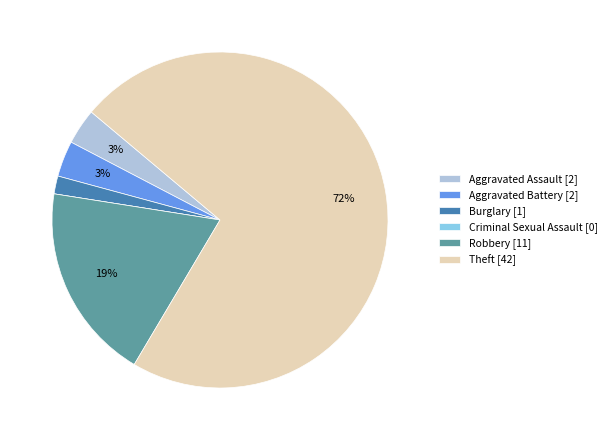

Is it true that Aggravated Assault is 3% of the pie?

True